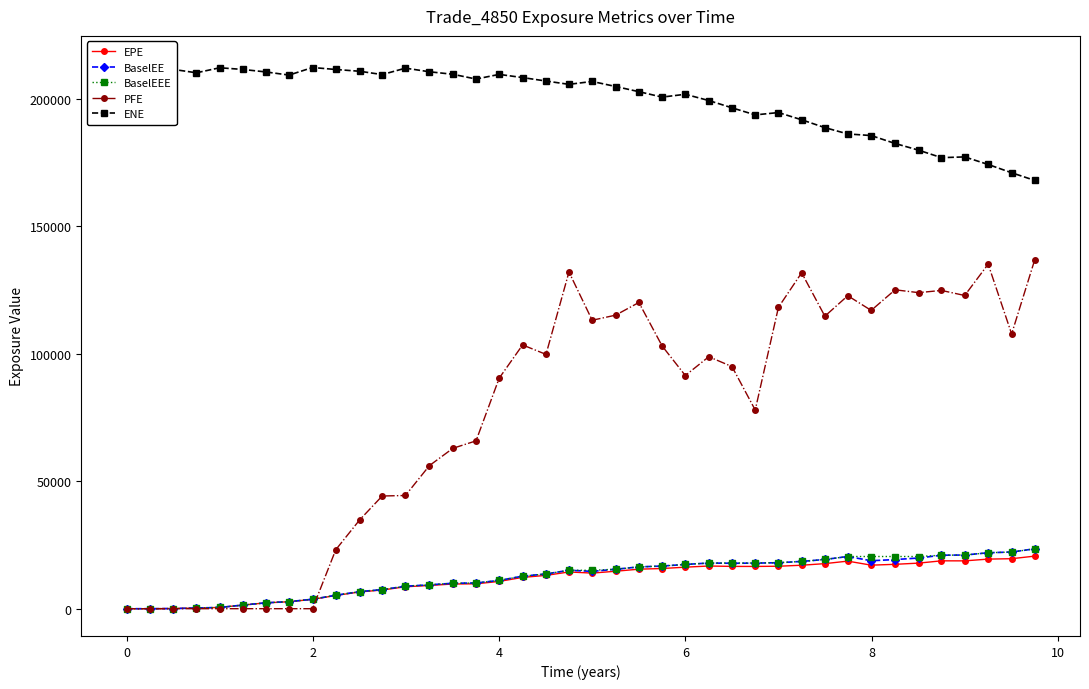

True or false: EPE has more than 0 points higher than both neighbors.

True